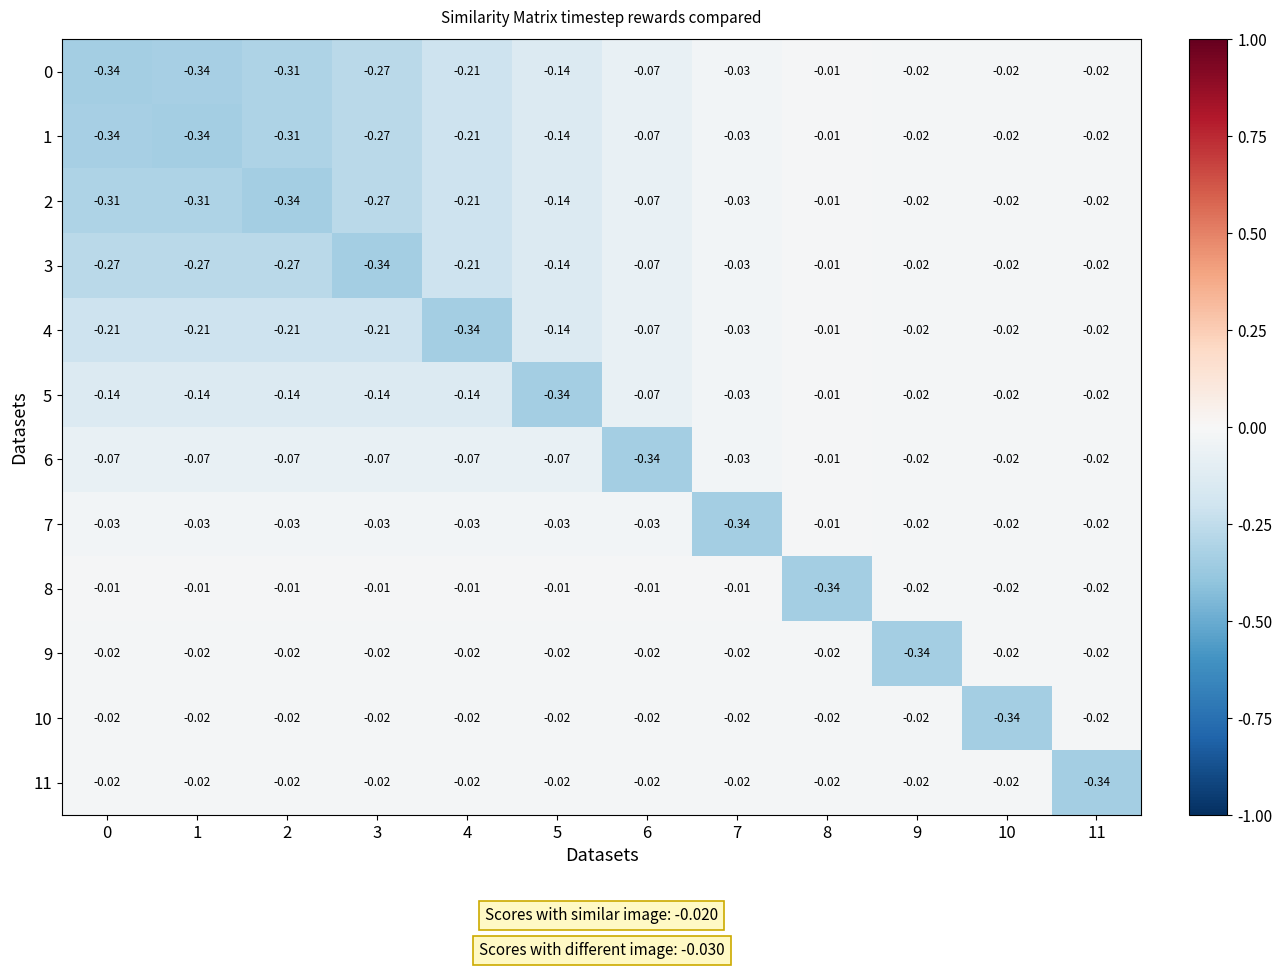

Count the number of categories in the chart.

12